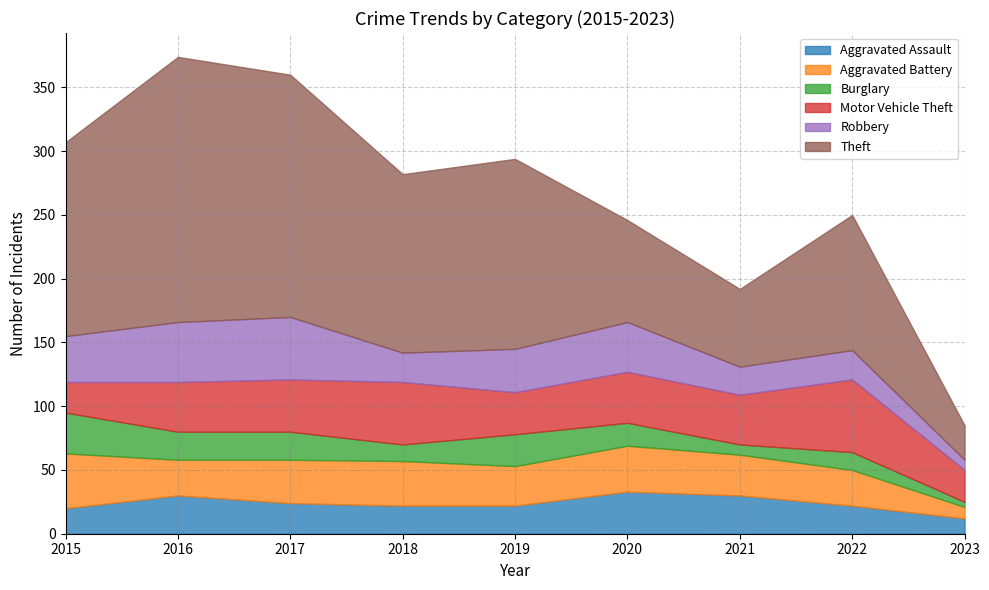

Which has a higher value, 2023 or 2021?

2021